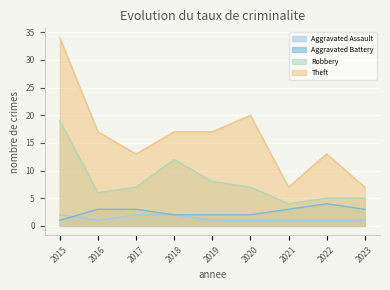

What are all the series names shown in the legend?

Aggravated Assault, Aggravated Battery, Robbery, Theft